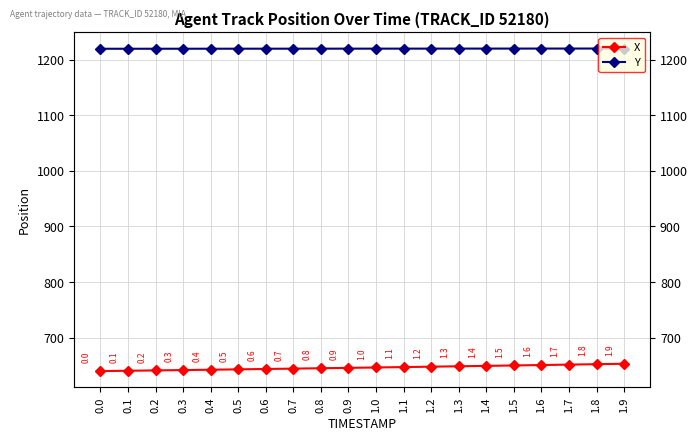

The value of Y at 1.9 is 1220.2. True or false?

True